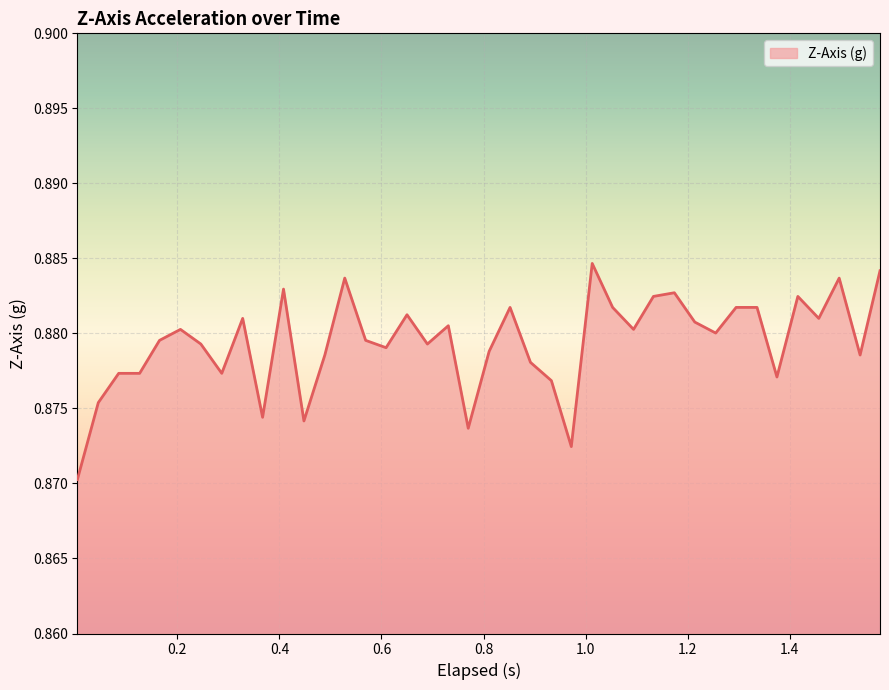

Reading right to left, list all the values displayed in this chart.

1.577=0.9	1.538=0.9	1.497=0.9	1.457=0.9	1.416=0.9	1.375=0.9	1.336=0.9	1.295=0.9	1.255=0.9	1.214=0.9	1.174=0.9	1.133=0.9	1.094=0.9	1.053=0.9	1.013=0.9	0.972=0.9	0.933=0.9	0.892=0.9	0.852=0.9	0.811=0.9	0.77=0.9	0.731=0.9	0.69=0.9	0.65=0.9	0.609=0.9	0.569=0.9	0.528=0.9	0.489=0.9	0.448=0.9	0.408=0.9	0.367=0.9	0.328=0.9	0.287=0.9	0.246=0.9	0.206=0.9	0.165=0.9	0.126=0.9	0.085=0.9	0.045=0.9	0.004=0.9